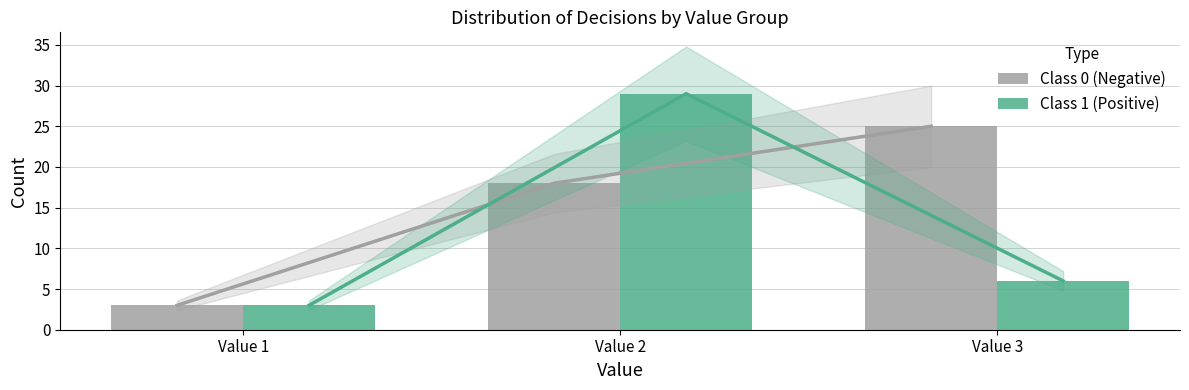

Reading left to right, transcribe all the data shown in this chart.

Class 0 (Negative): 3	18	25
Class 1 (Positive): 3	29	6